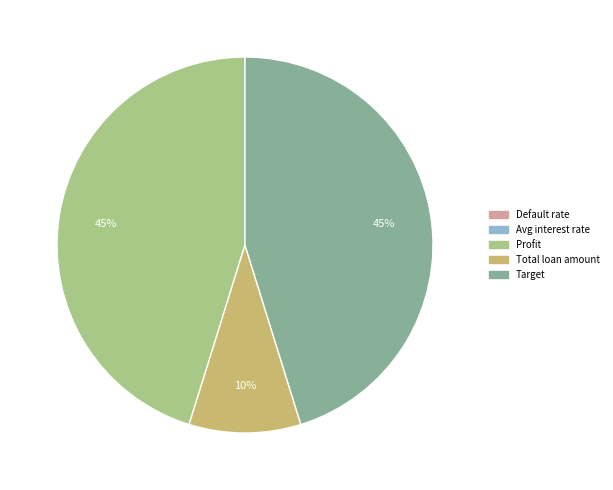

True or false: Profit accounts for 34% of the total.

False